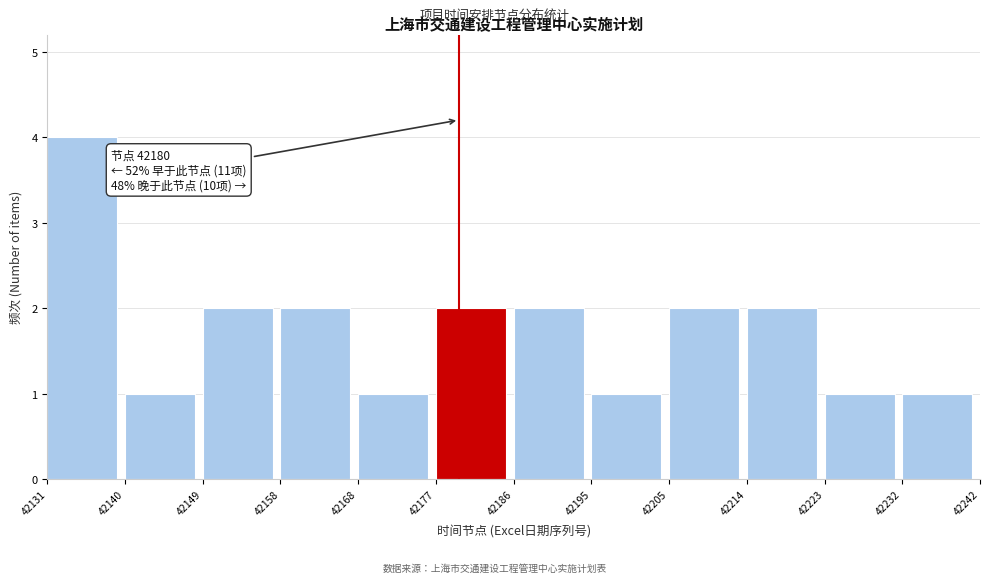

Which range on the x-axis has the tallest bar?

42131 to 42140